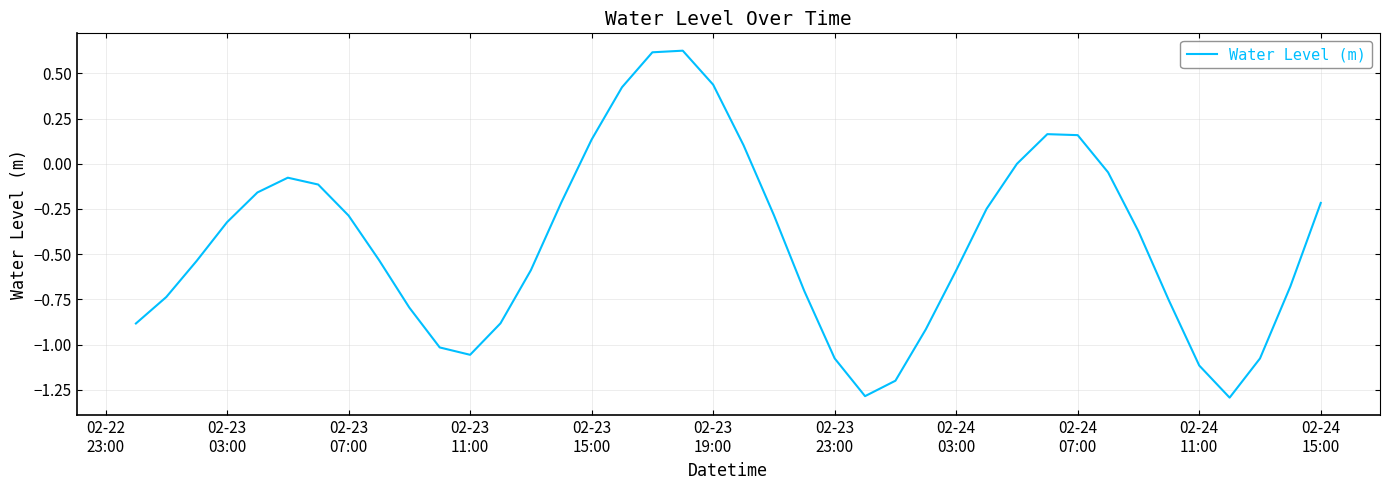

How many lines are shown in the chart?

1